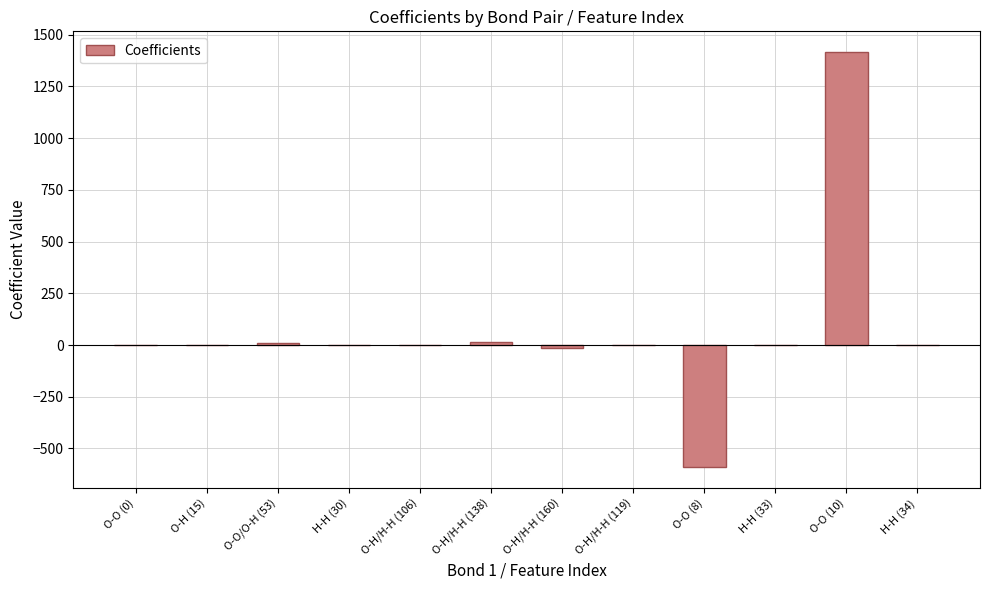

Are the bars horizontal?

No